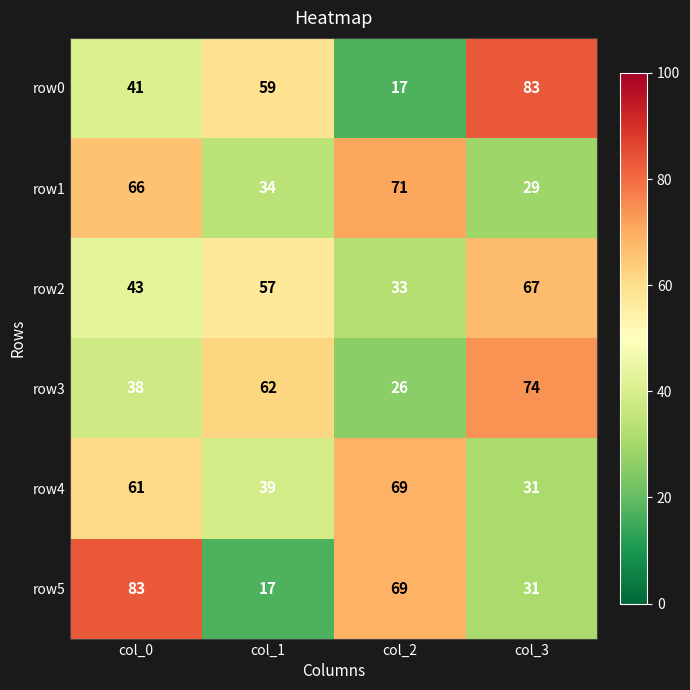

The row4 series shows 111 at col_2. True or false?

False